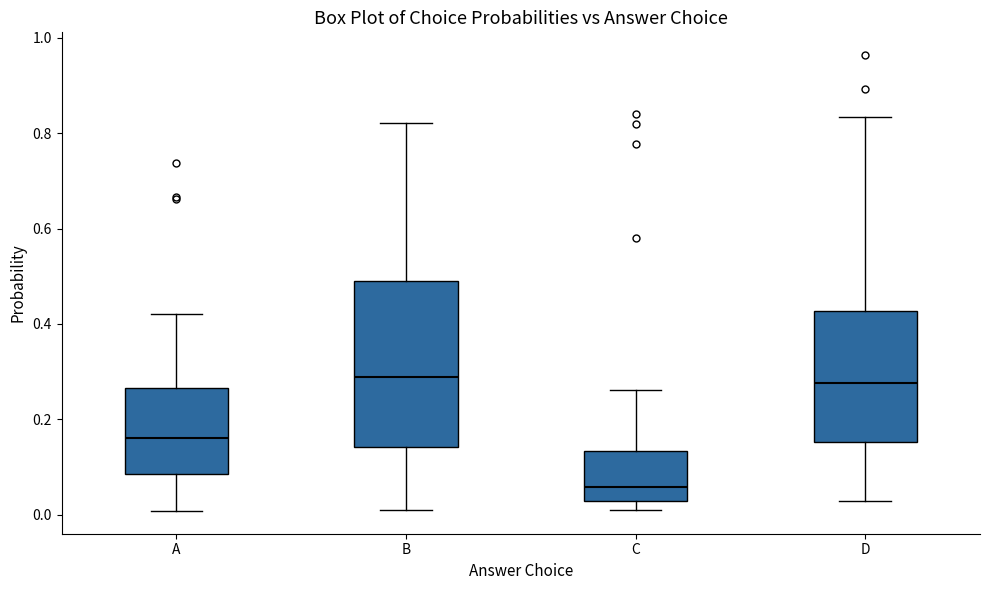

Reading left to right, read every box against the y-axis: the position of its median line, the range the box covers, and the ends of its whiskers. The values are not printed on the chart, so give them approximately, as read against the axis.

A: median 0.16, box 0.08 to 0.26, whiskers 0.00 to 0.42
B: median 0.28, box 0.14 to 0.48, whiskers 0.02 to 0.82
C: median 0.06, box 0.02 to 0.14, whiskers 0.00 to 0.26
D: median 0.28, box 0.16 to 0.42, whiskers 0.02 to 0.84